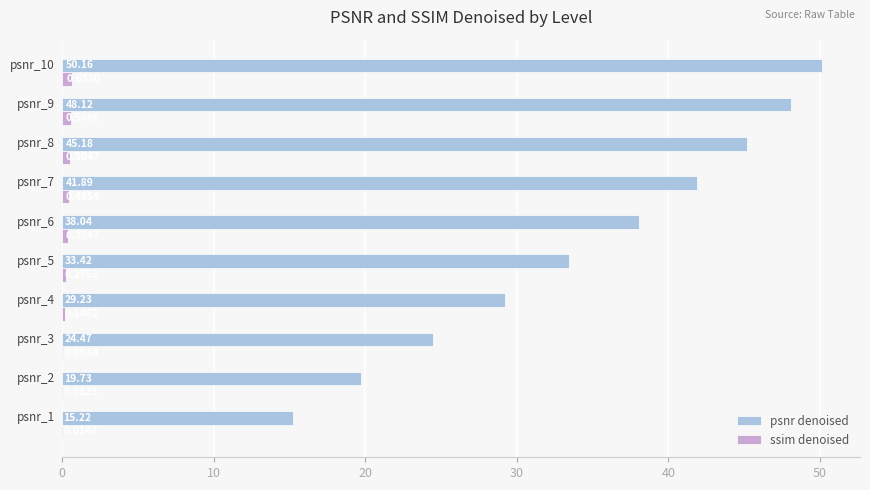

Which series has the largest total across all categories?

psnr denoised